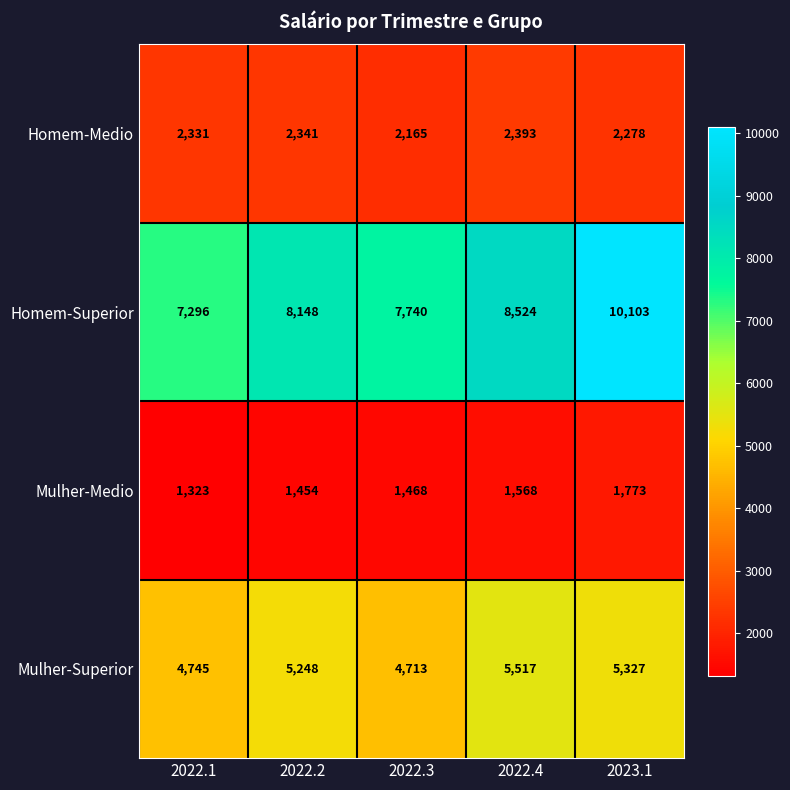

List the labels in order of Mulher-Medio value, smallest first.

2022.1, 2022.2, 2022.3, 2022.4, 2023.1